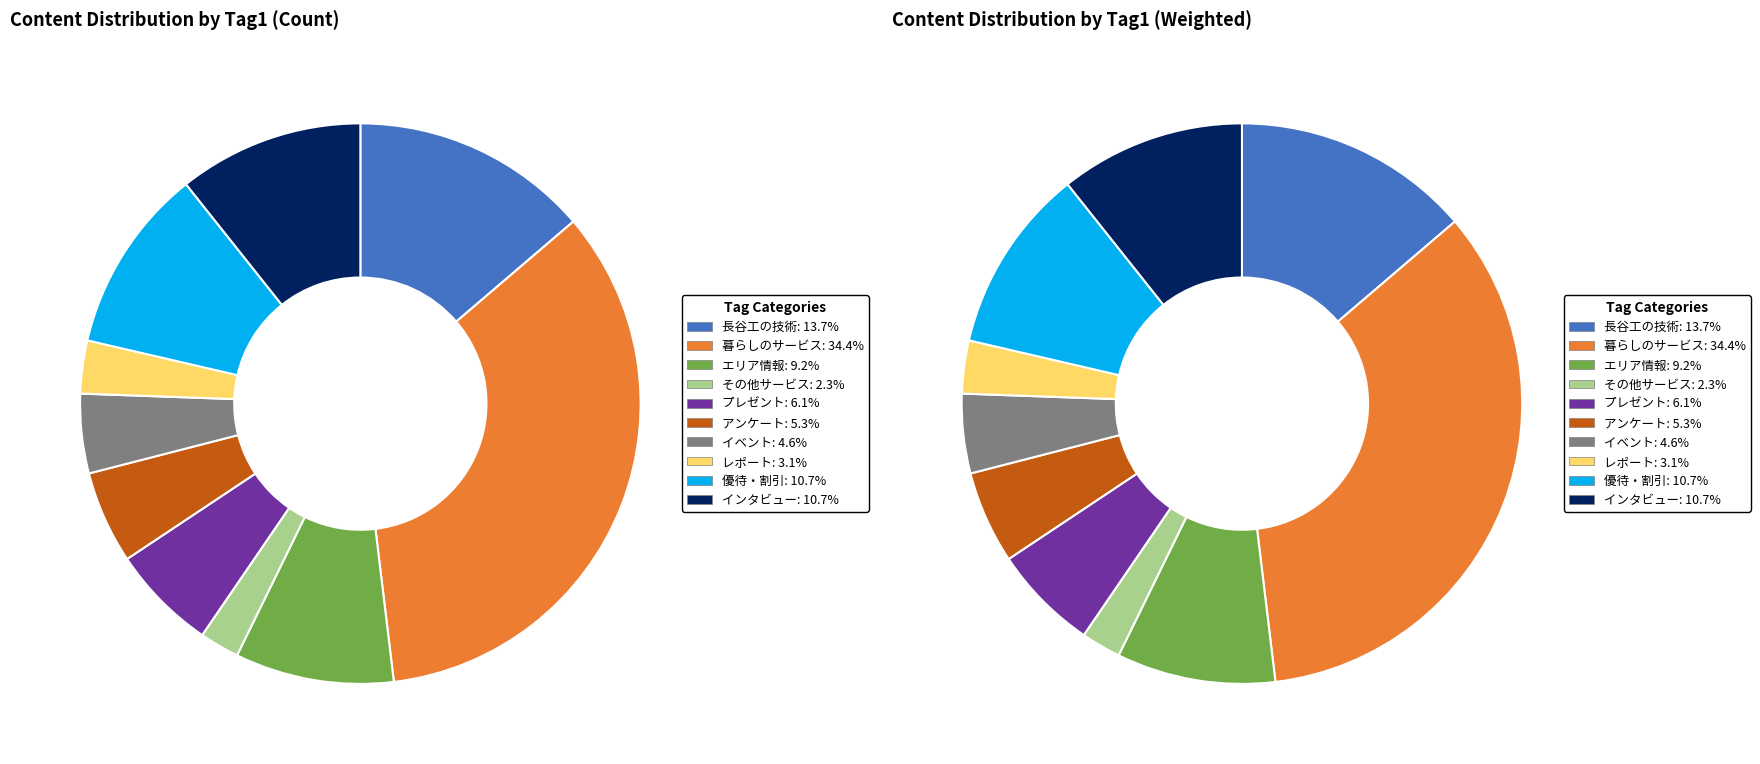

Does レポート account for over 50% of the chart?

No